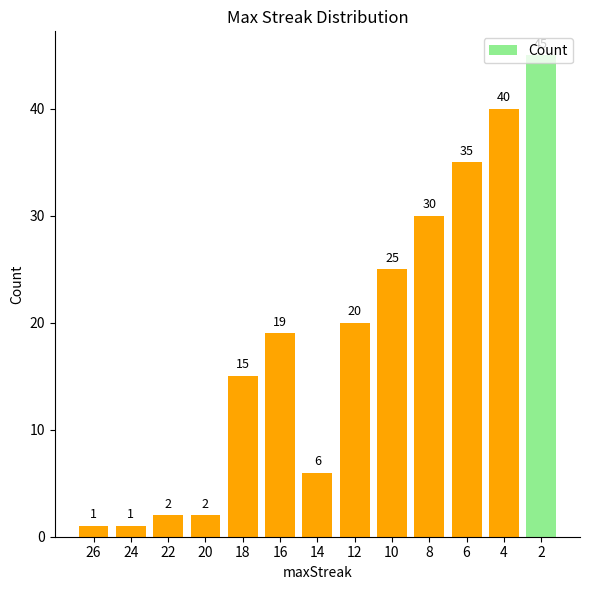

What is the value of the 4th bar from the left?

2